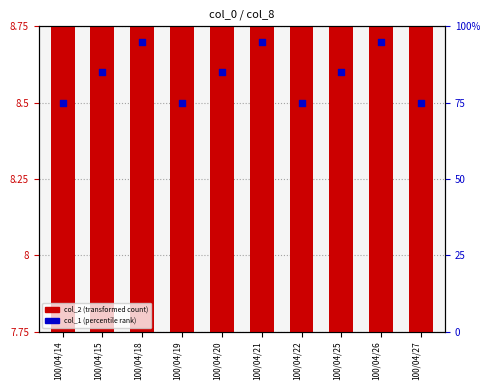

What are all the series names shown in the legend?

col_2 (transformed count), col_1 (percentile rank)